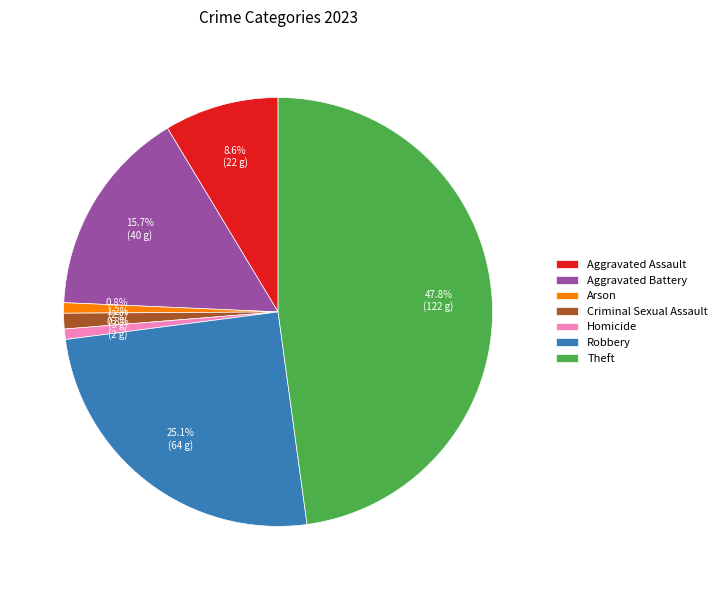

True or false: Homicide accounts for 10% of the total.

False